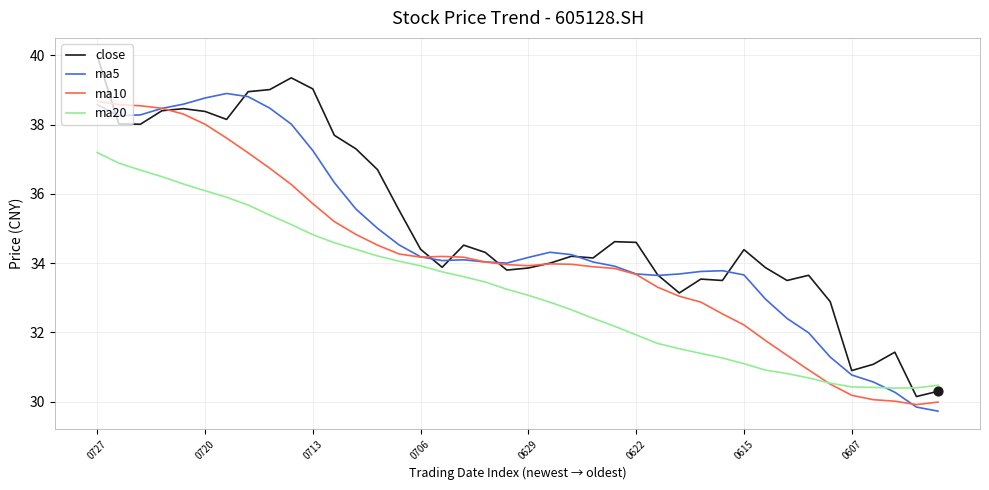

Which series has the widest spread of values?

close